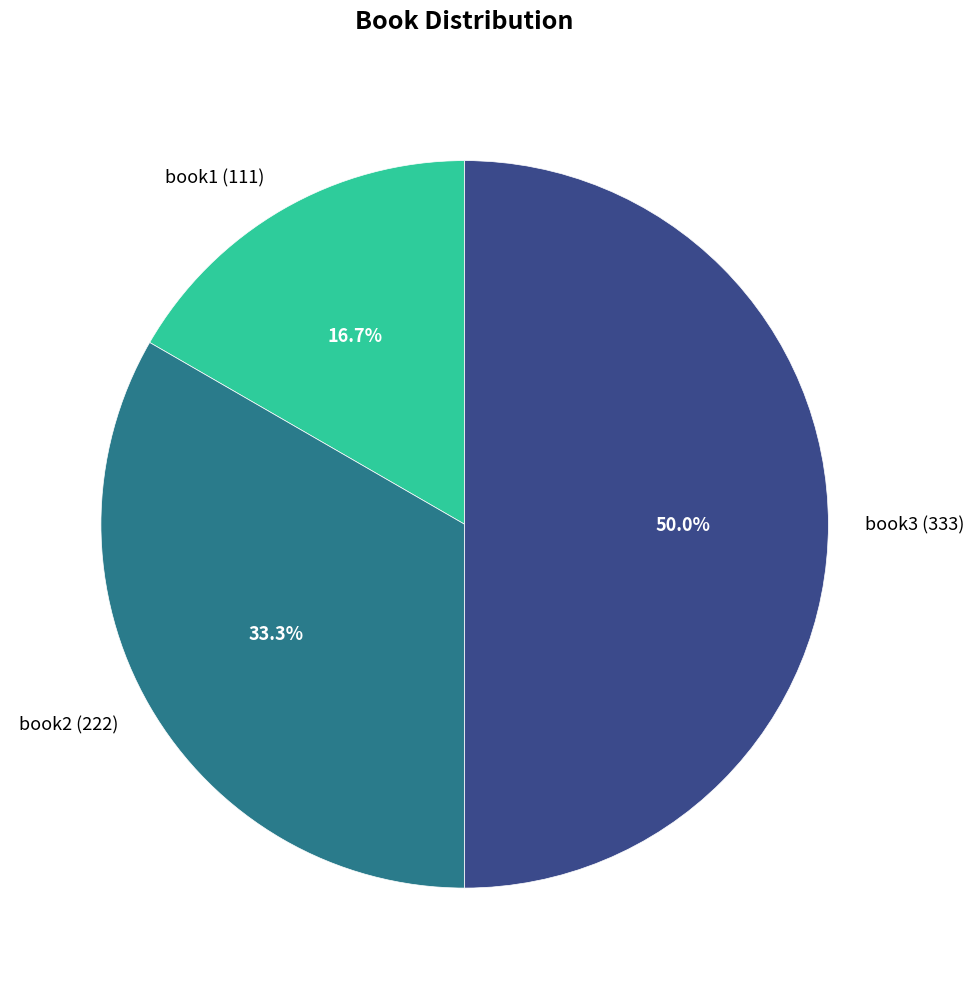

Is it true that book2 is 33% of the pie?

True